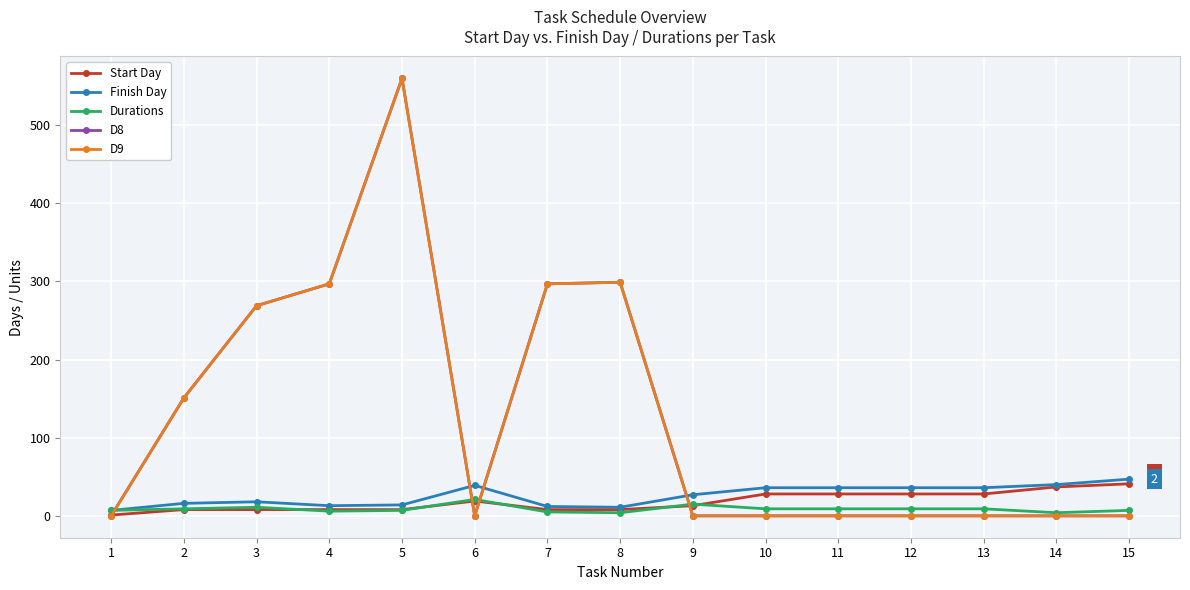

Where is the first local maximum for Finish Day?

3